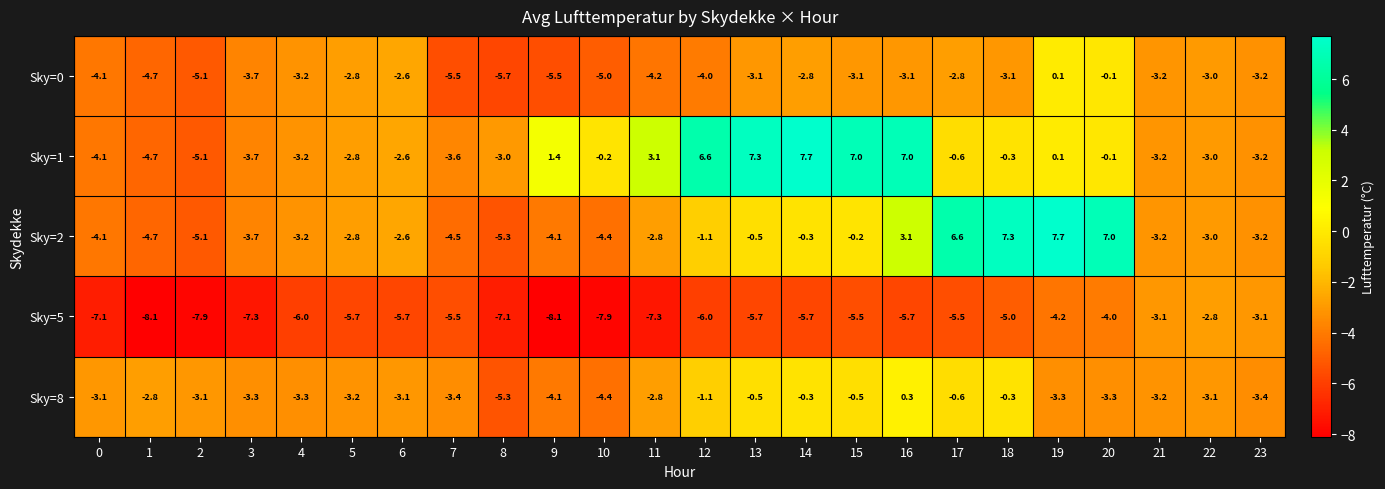

What is the maximum value shown in the chart?

7.7